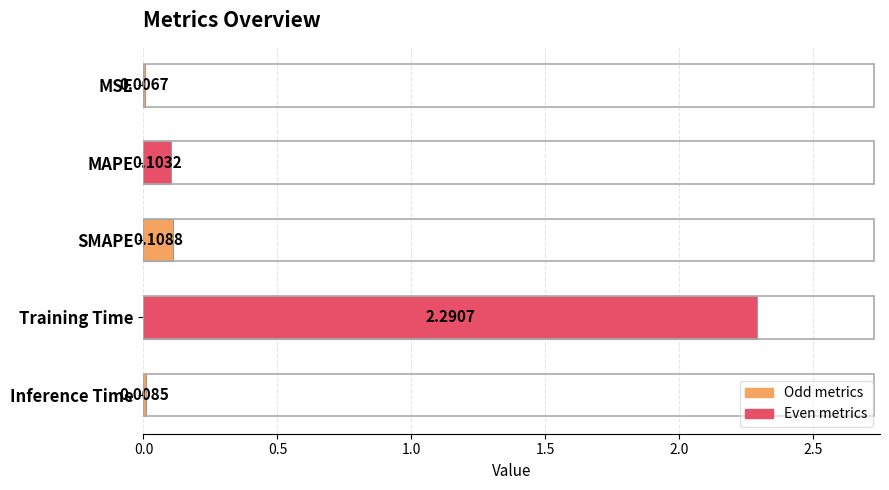

Where is the data nearest to the value 1?

SMAPE